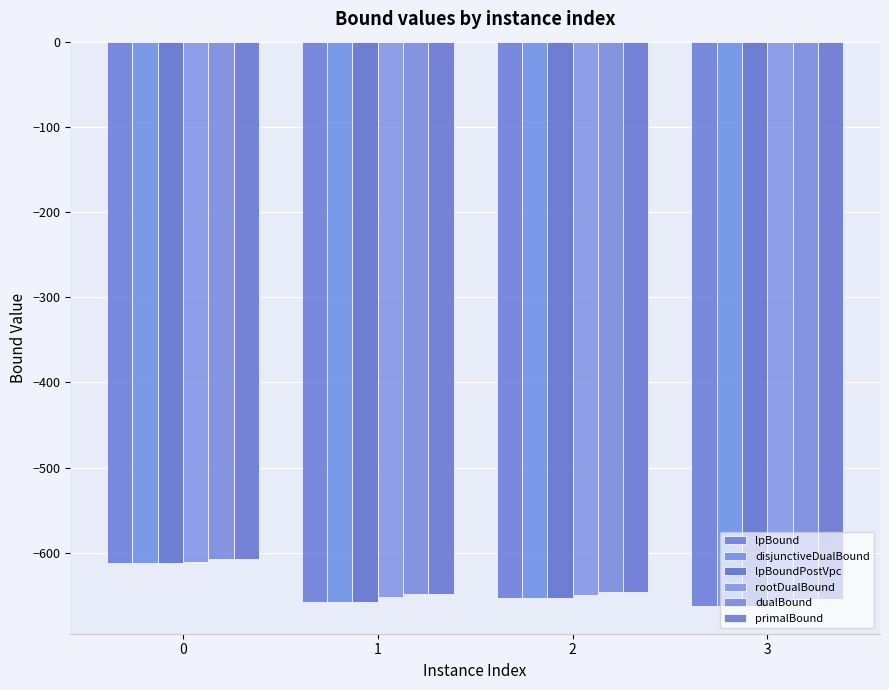

At which category does the chart reach its minimum across all series?

3